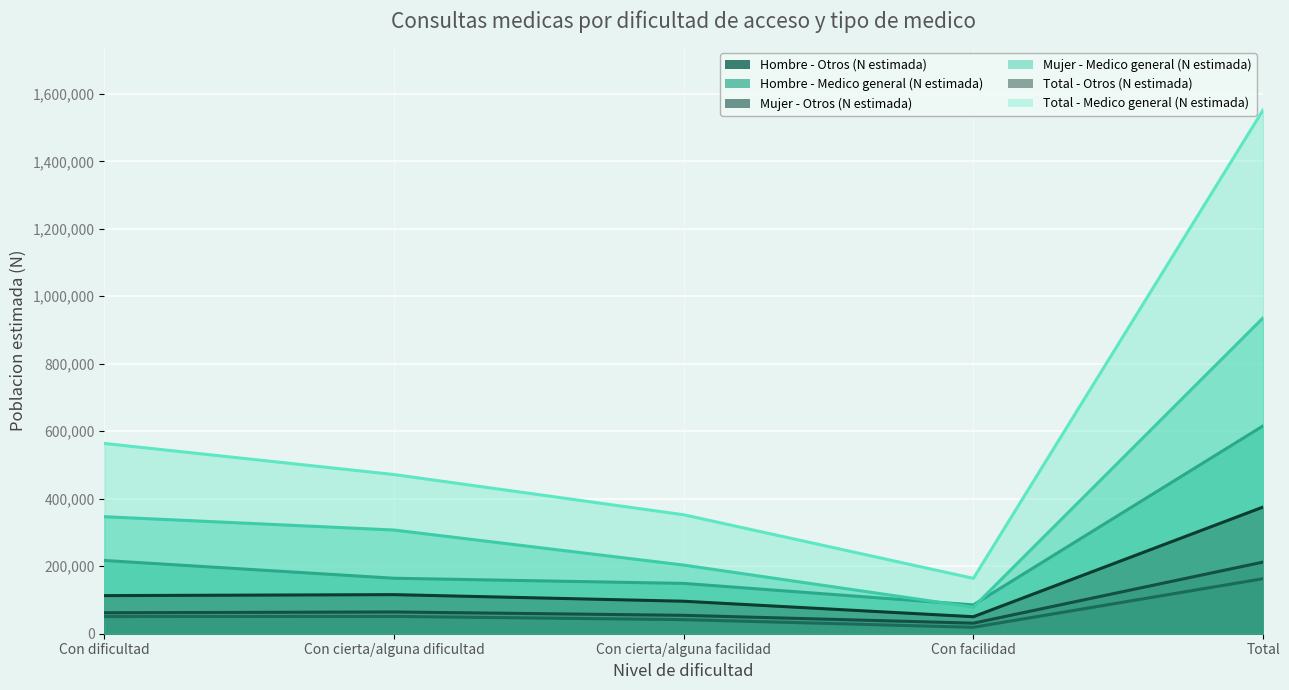

In Hombre - Medico general (N estimada), how many points are lower than both neighbors (excluding endpoints)?

1